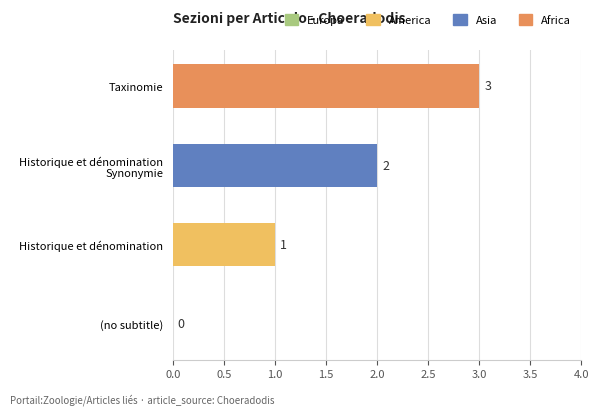

How many data points does each series have?

4